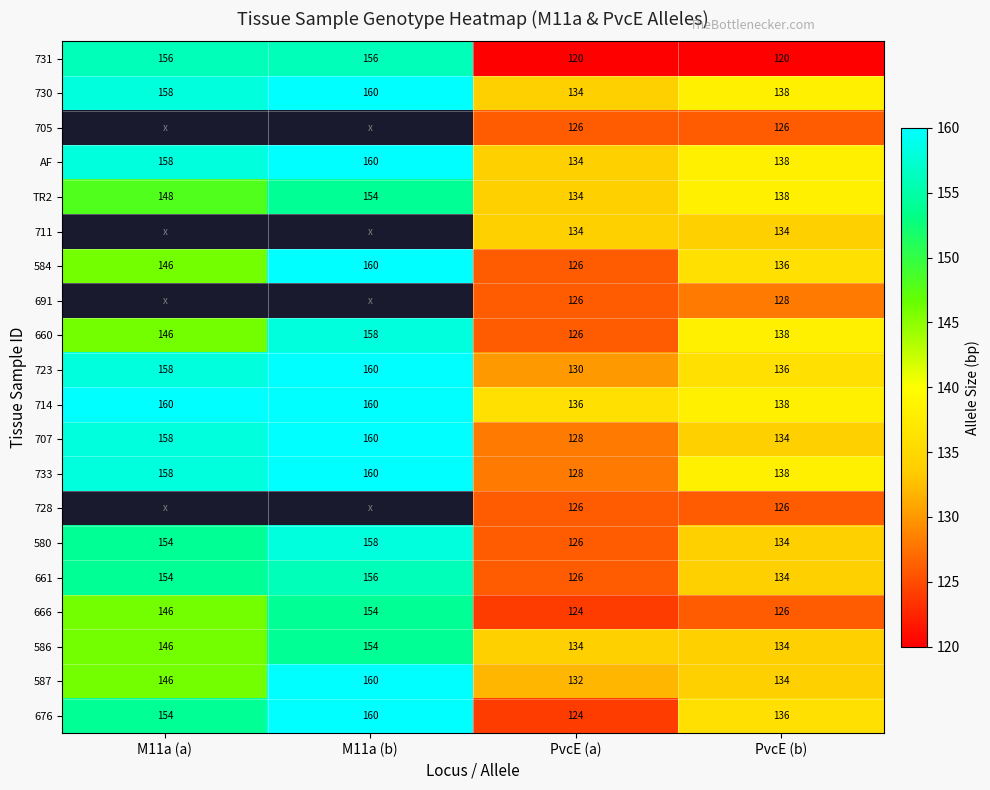

At how many categories does at least one series exceed 151?

2